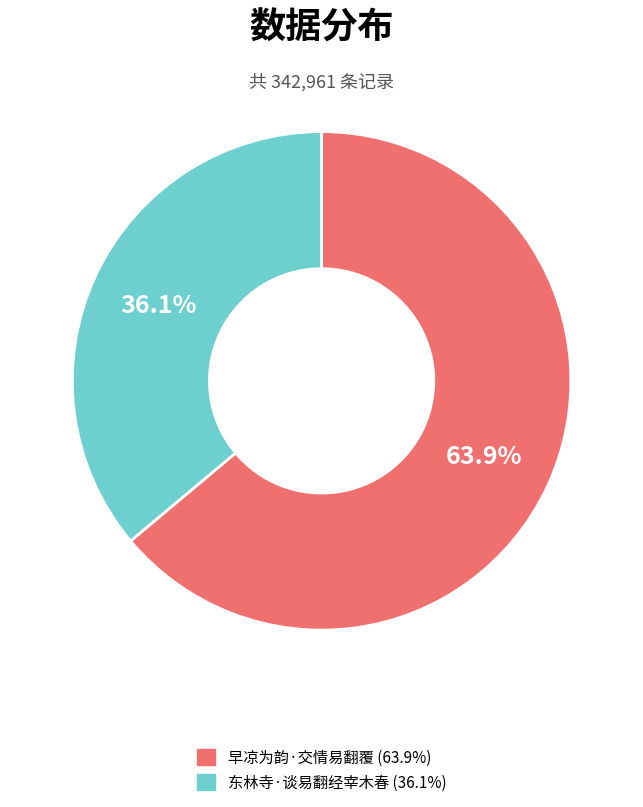

Which has a higher value, 东林寺·谈易翻经宰木春 or 早凉为韵·交情易翻覆?

早凉为韵·交情易翻覆